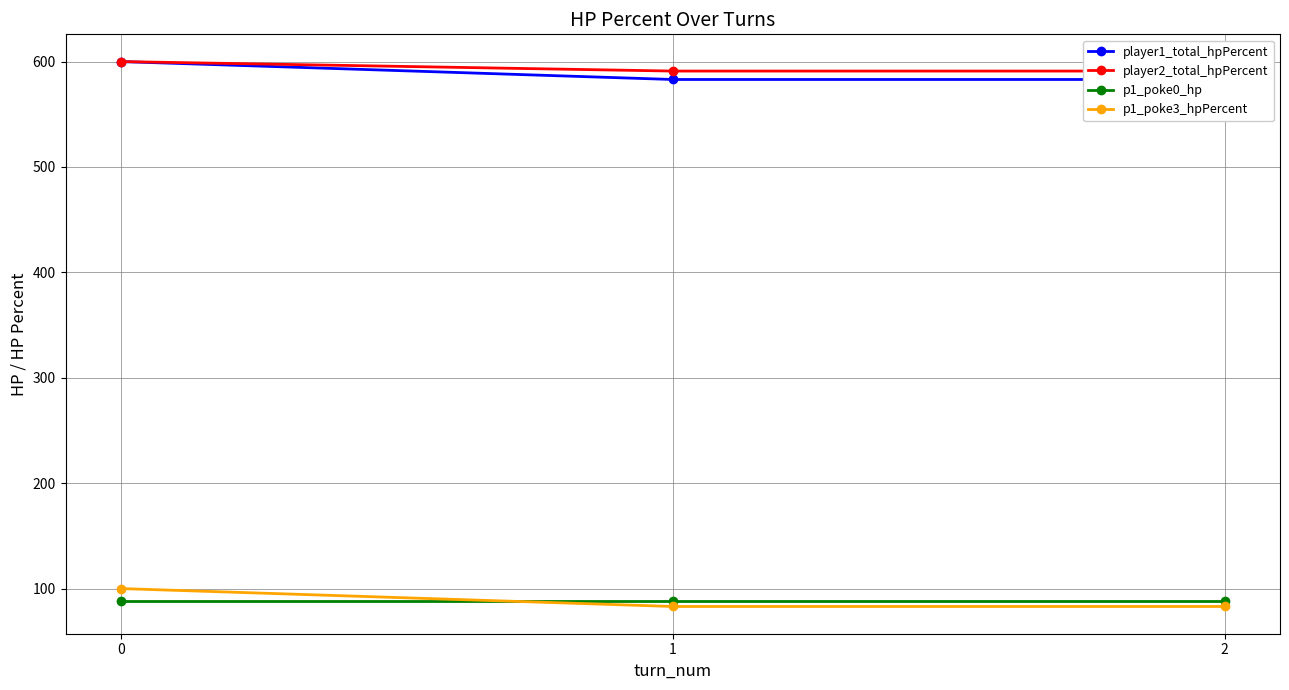

Is the value of p1_poke0_hp at 2 greater than the value of p1_poke3_hpPercent at 2?

Yes